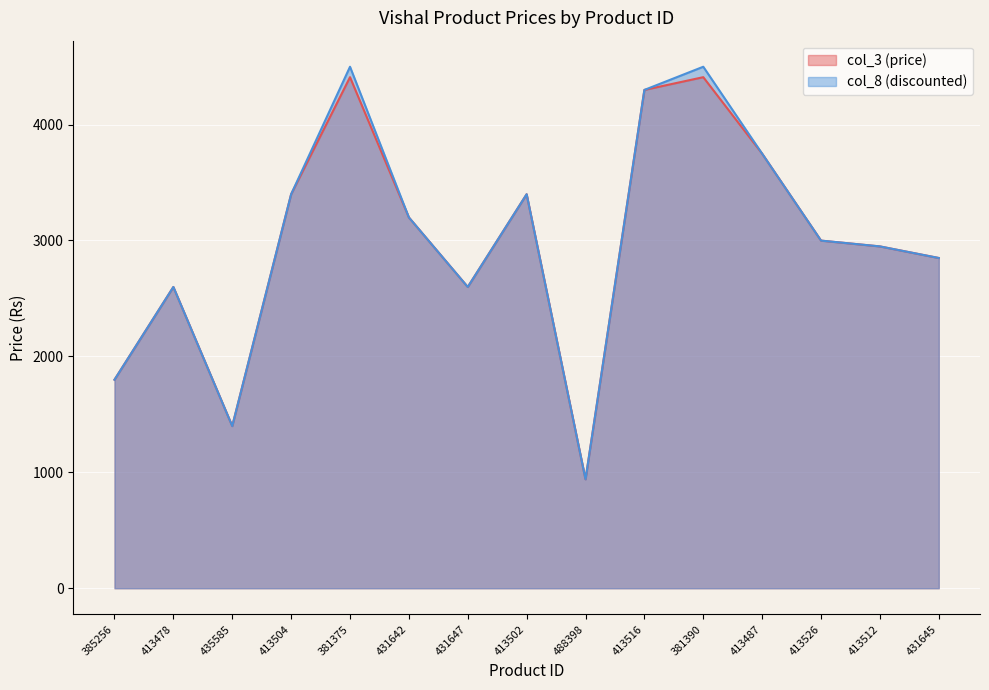

How many data points in col_8 (discounted) are above 2999?

7